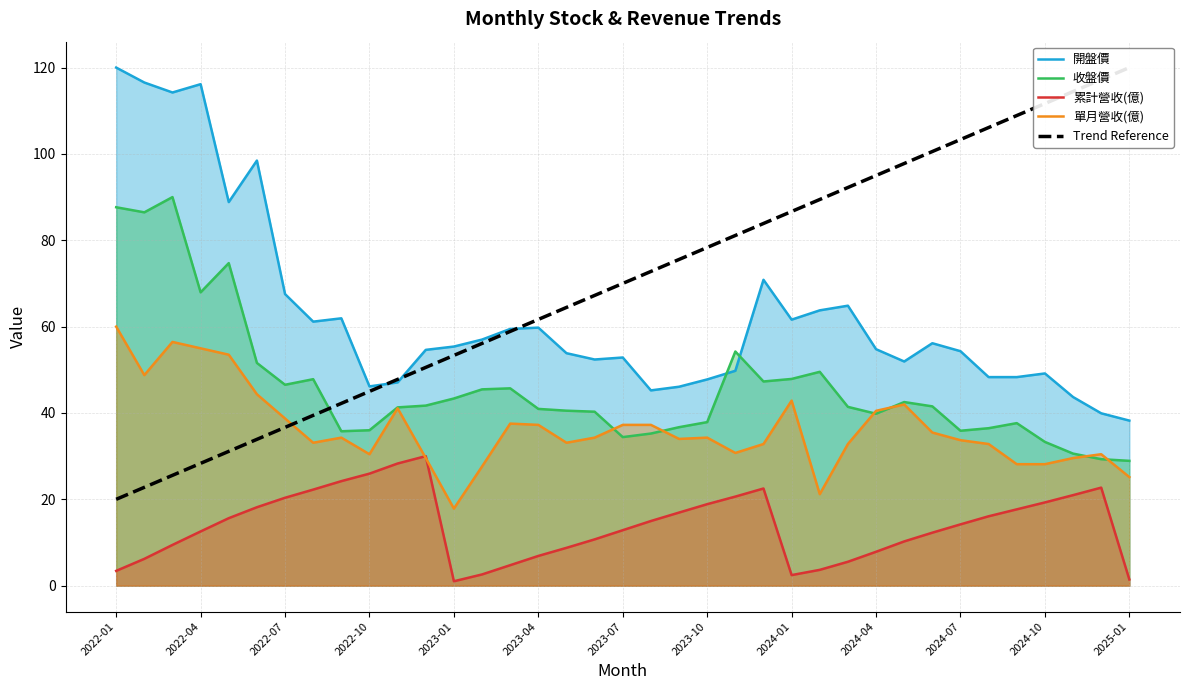

What is the highest value of the 開盤價 series?

120.0